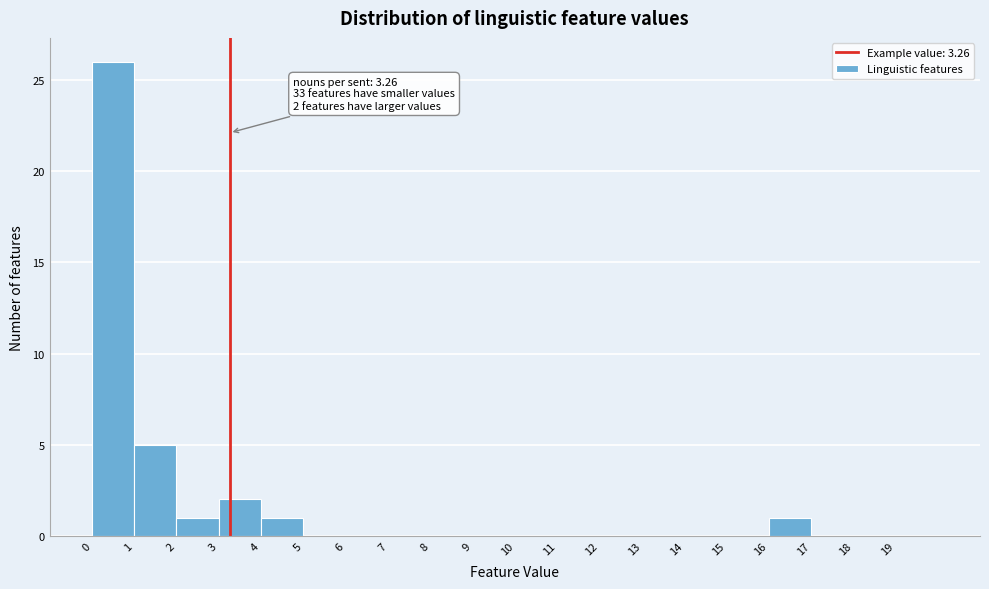

Which range on the x-axis has the tallest bar?

0 to 1